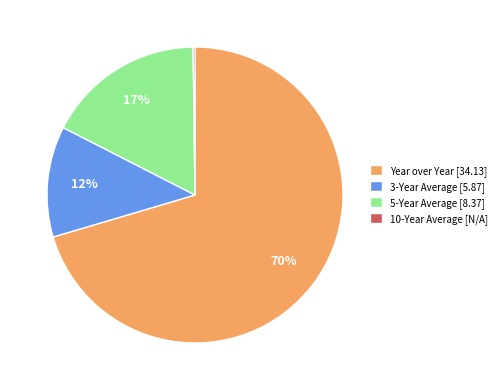

Does 3-Year Average account for over 50% of the chart?

No